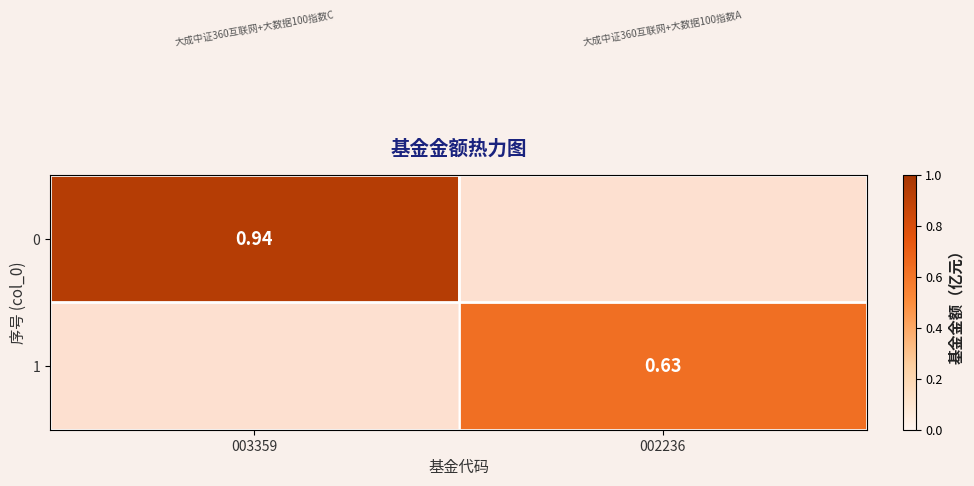

At how many categories does at least one series exceed 0?

2